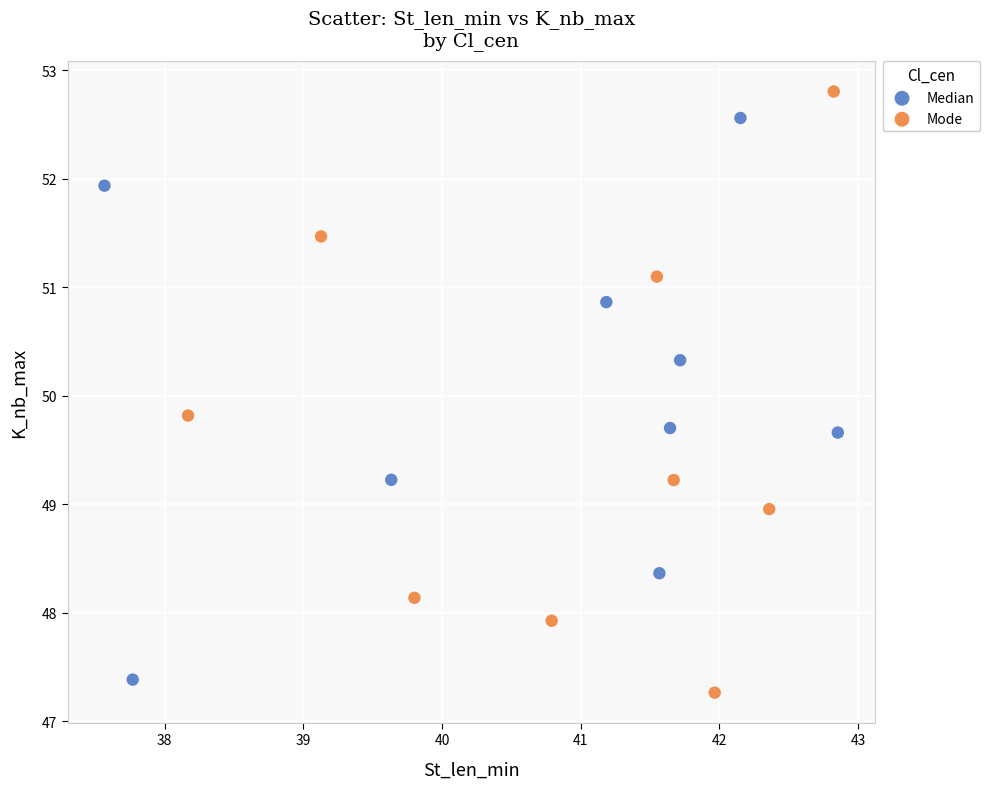

Which series reaches the minimum Y coordinate?

Mode